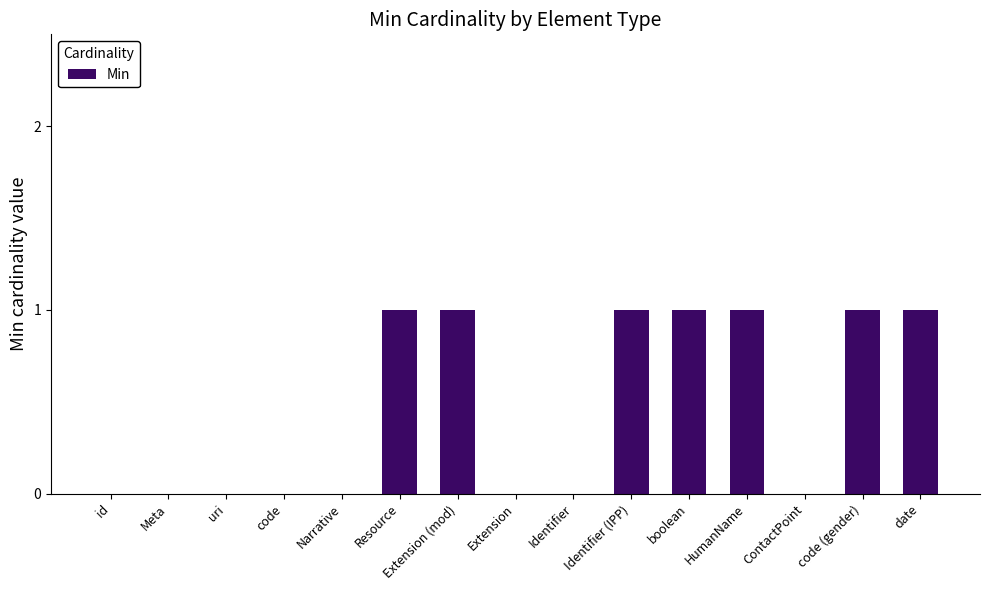

What is the sum of all values?

7